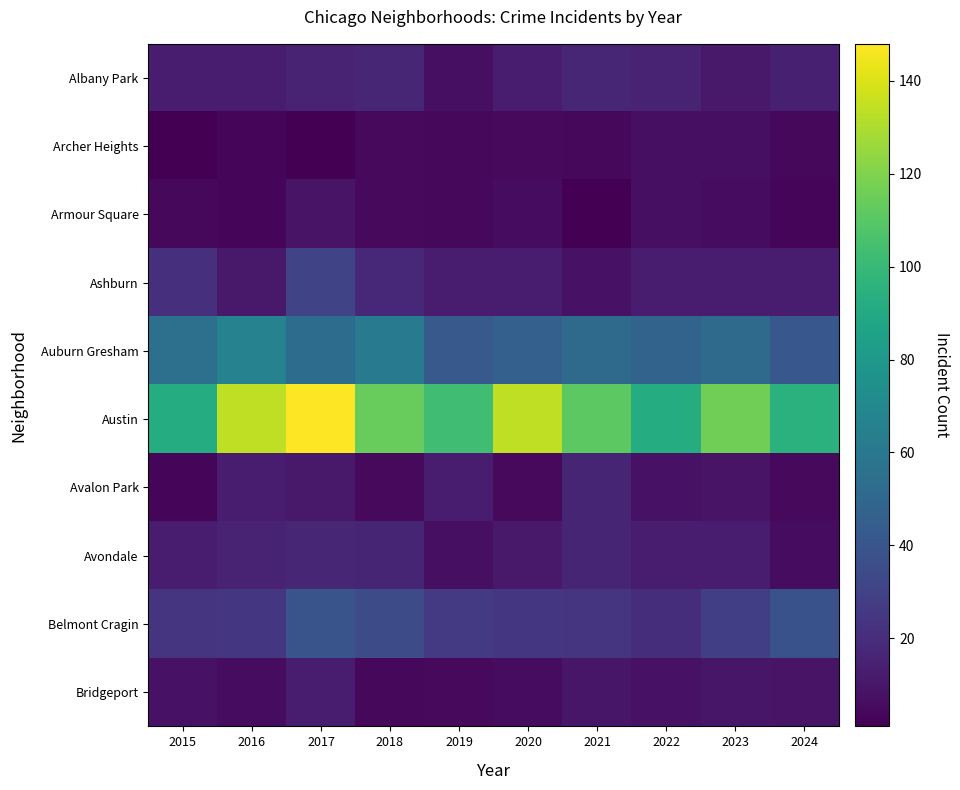

Reading left to right, transcribe all the data shown in this chart.

Albany Park: 2015=13	2016=13	2017=15	2018=17	2019=7	2020=12	2021=17	2022=15	2023=11	2024=14
Archer Heights: 2015=1	2016=3	2017=1	2018=5	2019=4	2020=5	2021=4	2022=7	2023=7	2024=4
Armour Square: 2015=4	2016=3	2017=9	2018=5	2019=4	2020=6	2021=1	2022=7	2023=6	2024=3
Ashburn: 2015=21	2016=11	2017=31	2018=18	2019=13	2020=12	2021=8	2022=12	2023=13	2024=12
Auburn Gresham: 2015=55	2016=66	2017=53	2018=61	2019=42	2020=46	2021=52	2022=48	2023=52	2024=41
Austin: 2015=92	2016=134	2017=148	2018=114	2019=103	2020=134	2021=111	2022=92	2023=116	2024=95
Avalon Park: 2015=3	2016=12	2017=11	2018=5	2019=12	2020=5	2021=16	2022=8	2023=9	2024=5
Avondale: 2015=12	2016=15	2017=17	2018=16	2019=7	2020=11	2021=16	2022=13	2023=12	2024=6
Belmont Cragin: 2015=23	2016=24	2017=39	2018=35	2019=26	2020=24	2021=23	2022=20	2023=28	2024=38
Bridgeport: 2015=8	2016=6	2017=13	2018=4	2019=5	2020=6	2021=10	2022=8	2023=10	2024=9